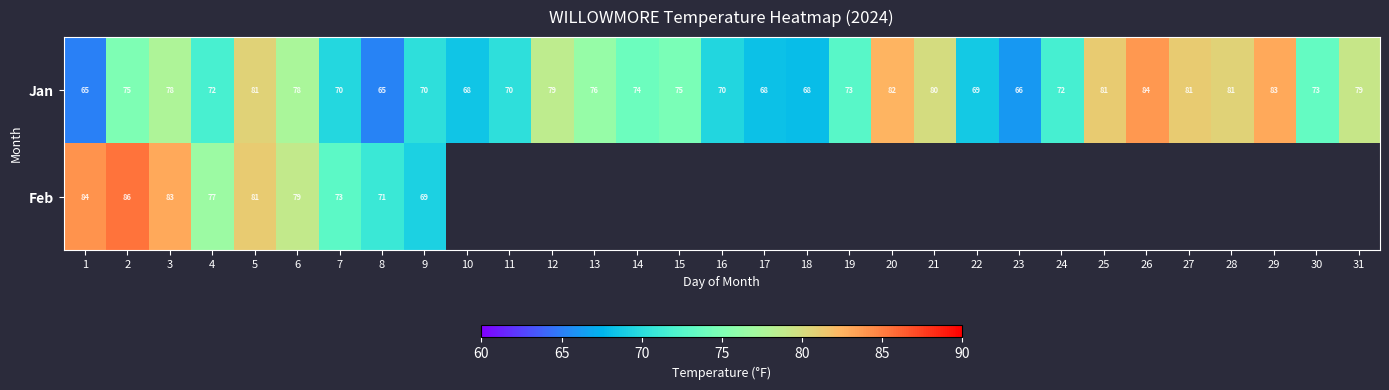

At which label does Jan reach its peak?

26